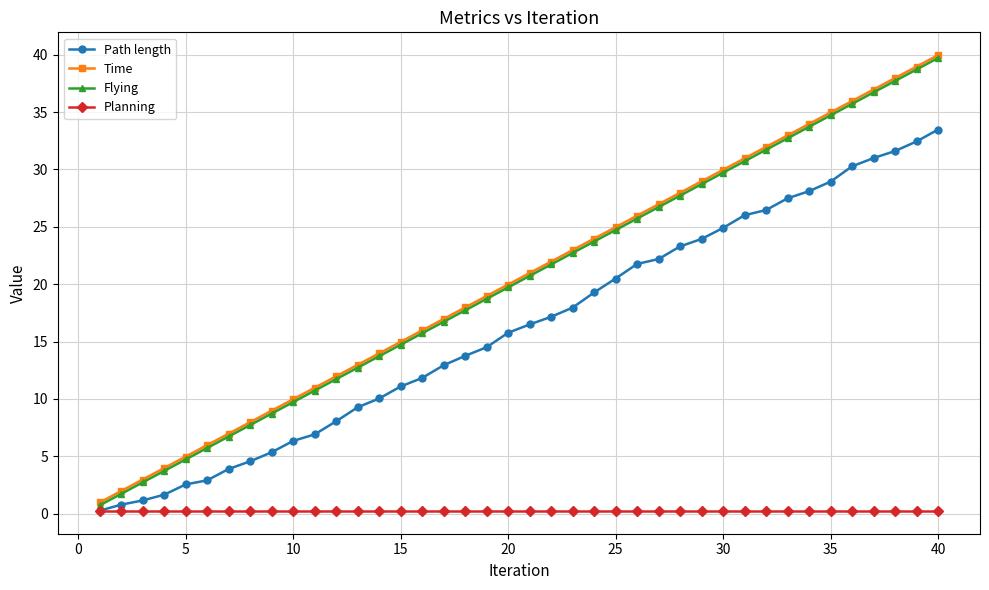

Which series has the widest spread of values?

Time